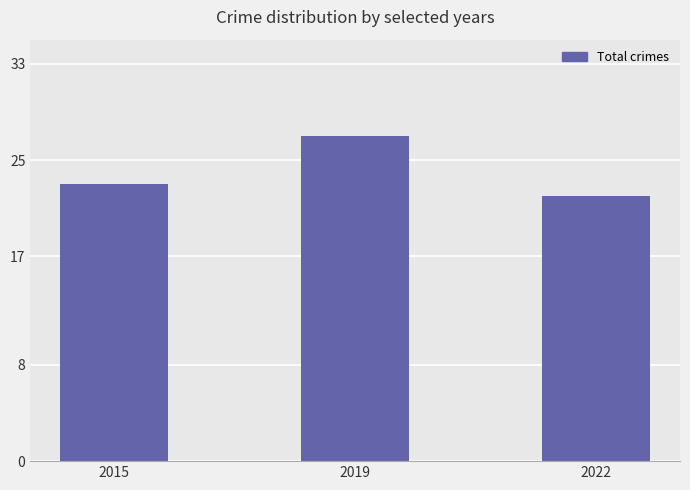

List the labels in order of value, largest first.

2019, 2015, 2022